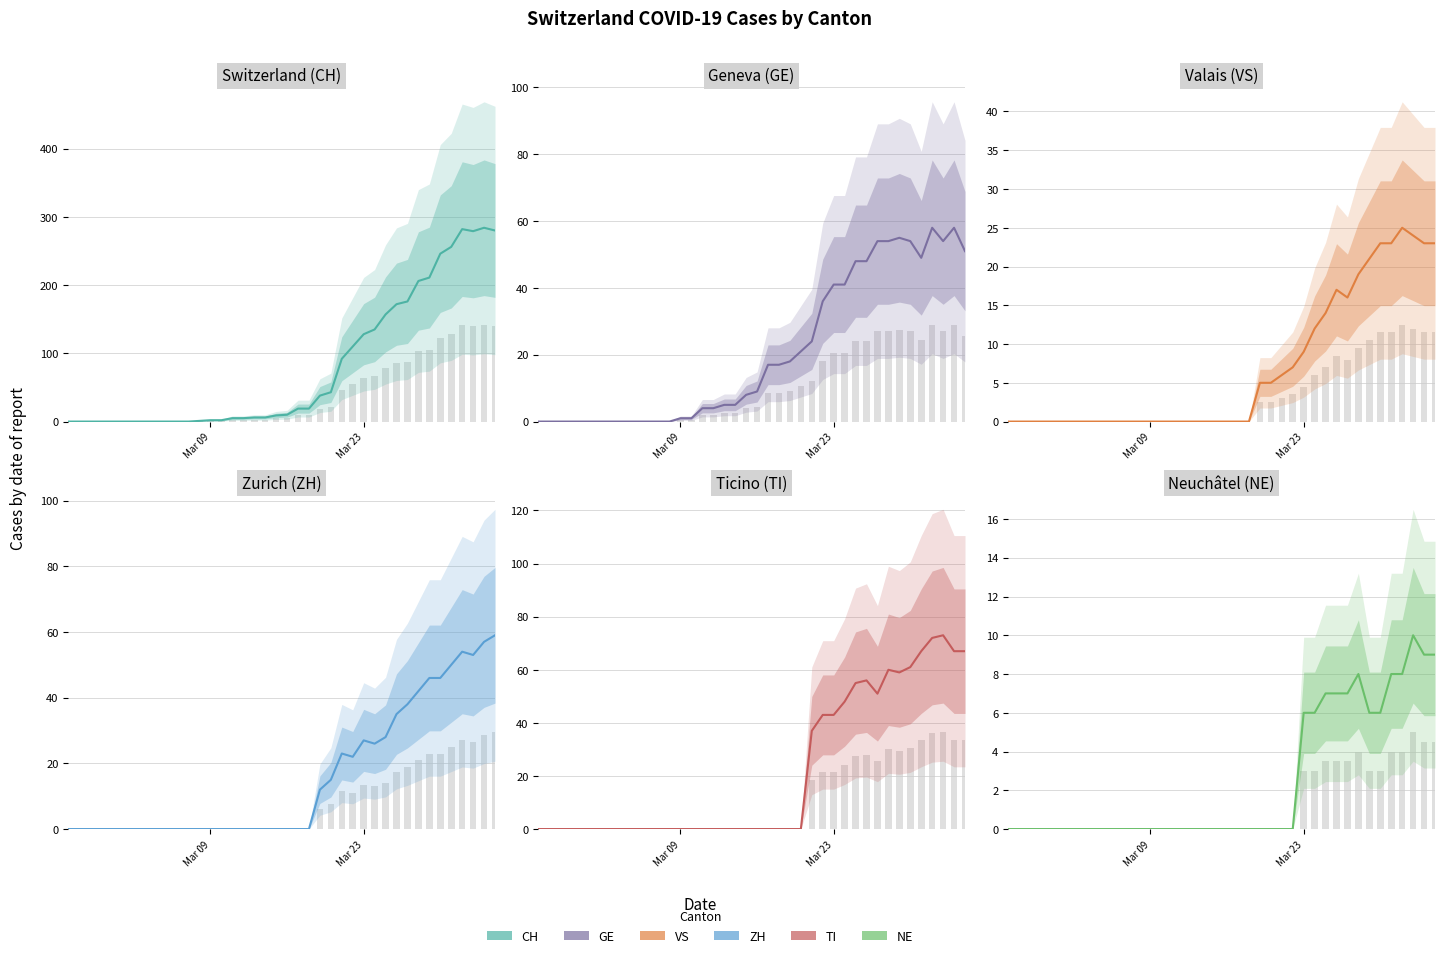

Which series has the widest spread of values?

CH